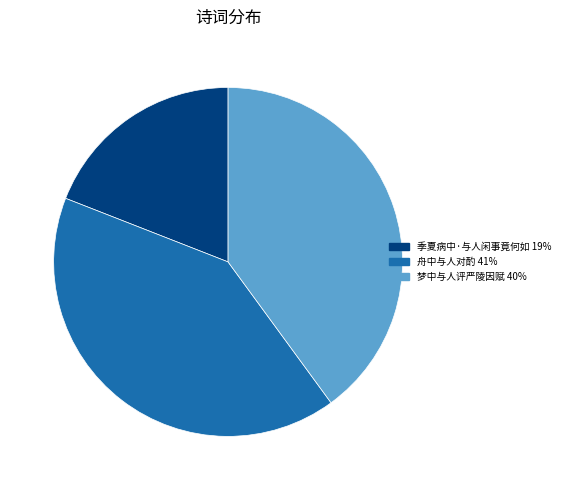

Is 梦中与人评严陵因赋 the majority of the pie?

No